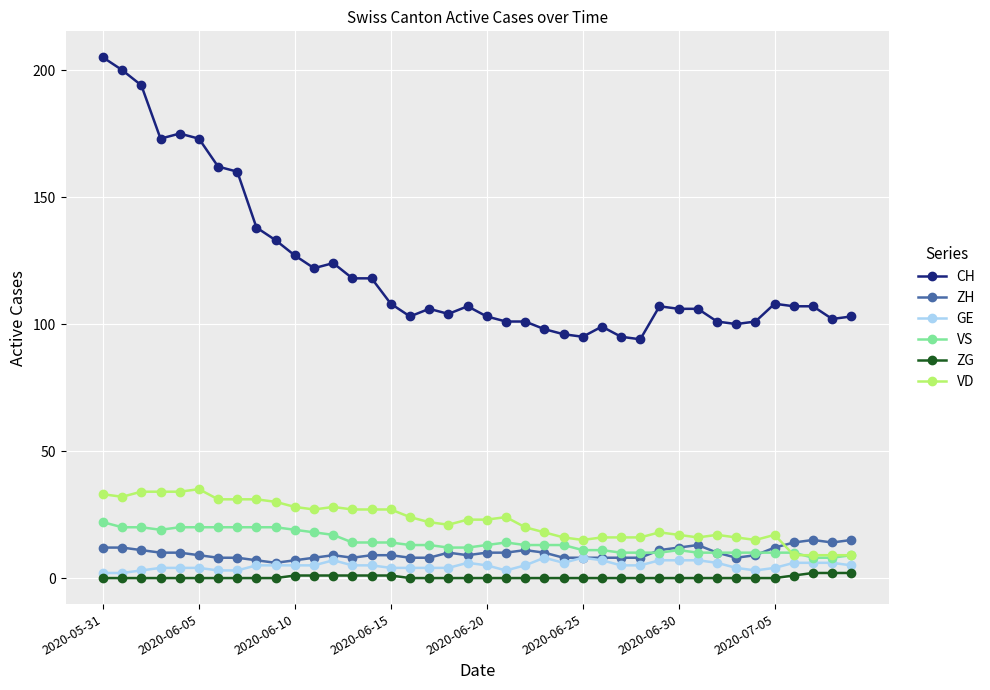

At how many categories does at least one series exceed 167?

6